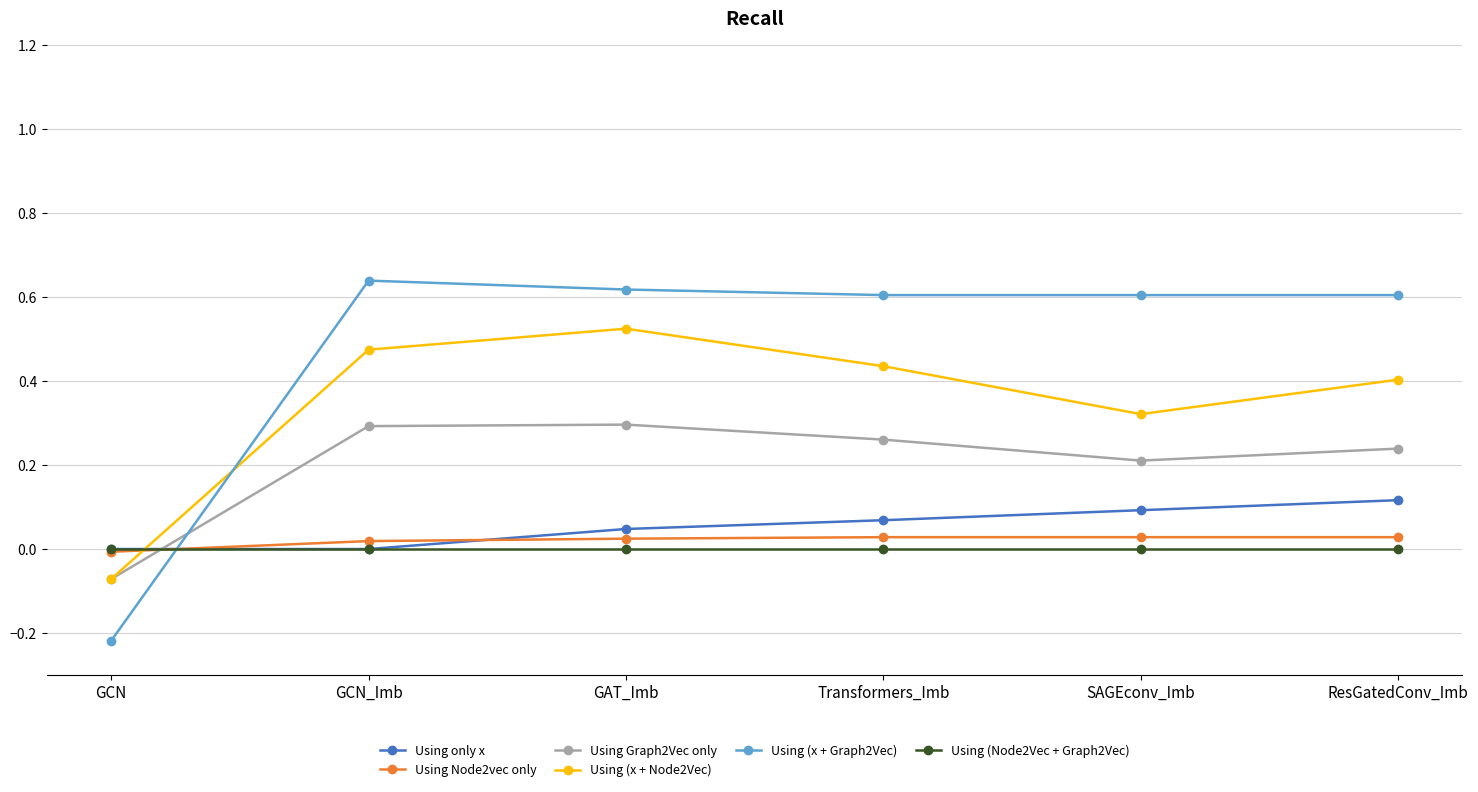

How many intersections are there between Using only x and Using Graph2Vec only?

1